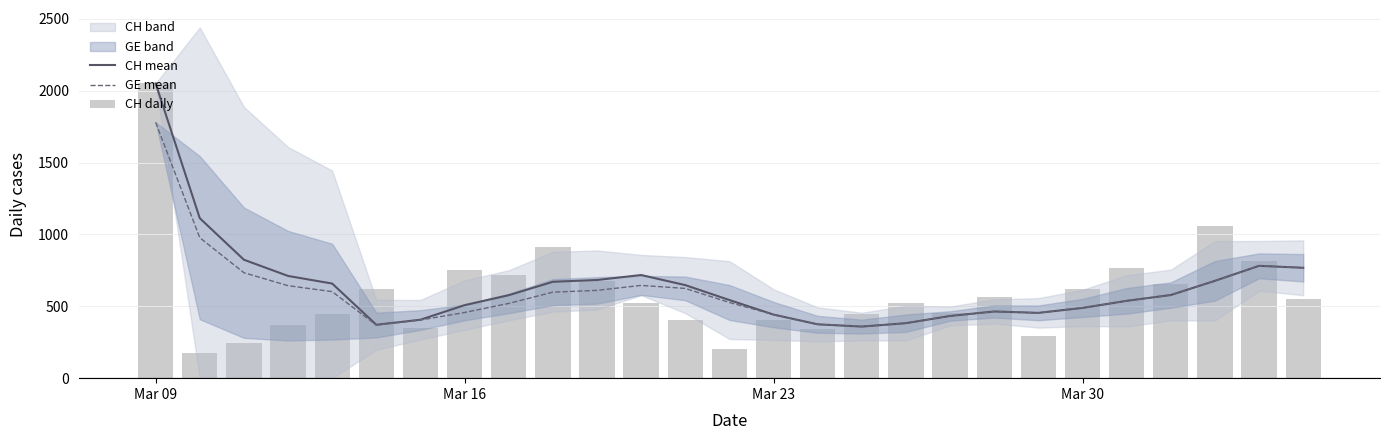

Which series has the widest spread of values?

CH daily